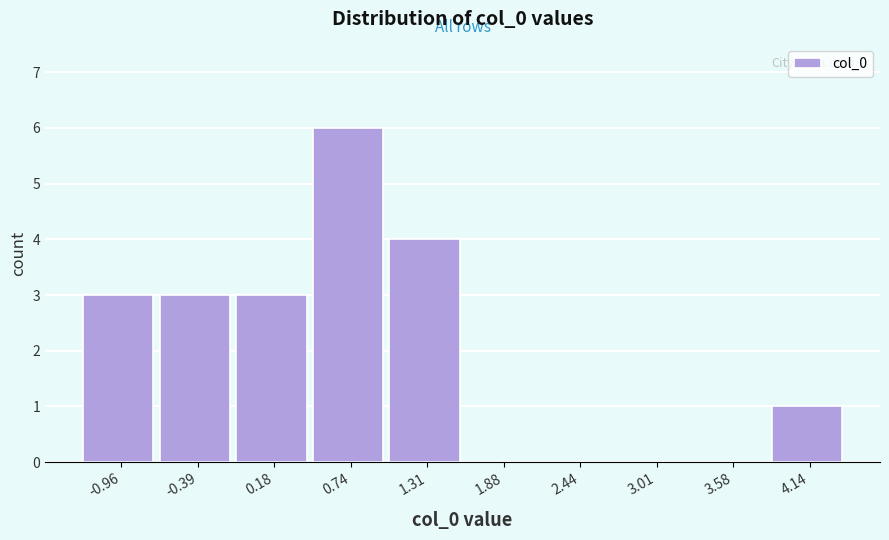

How tall is the bar that spans -0.1 to 0.5 on the x-axis? Neither the bar edges nor the heights are printed on the chart, so give them approximately, as read against the axes.

3